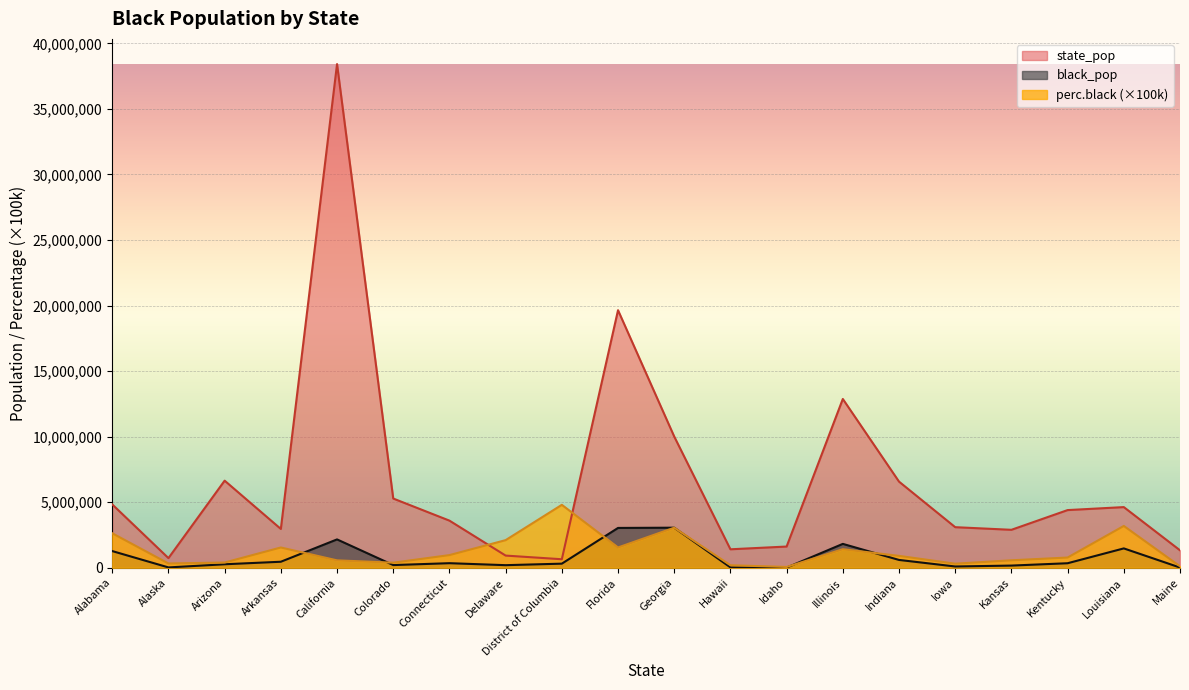

Which series changed the most between Hawaii and Iowa?

state_pop